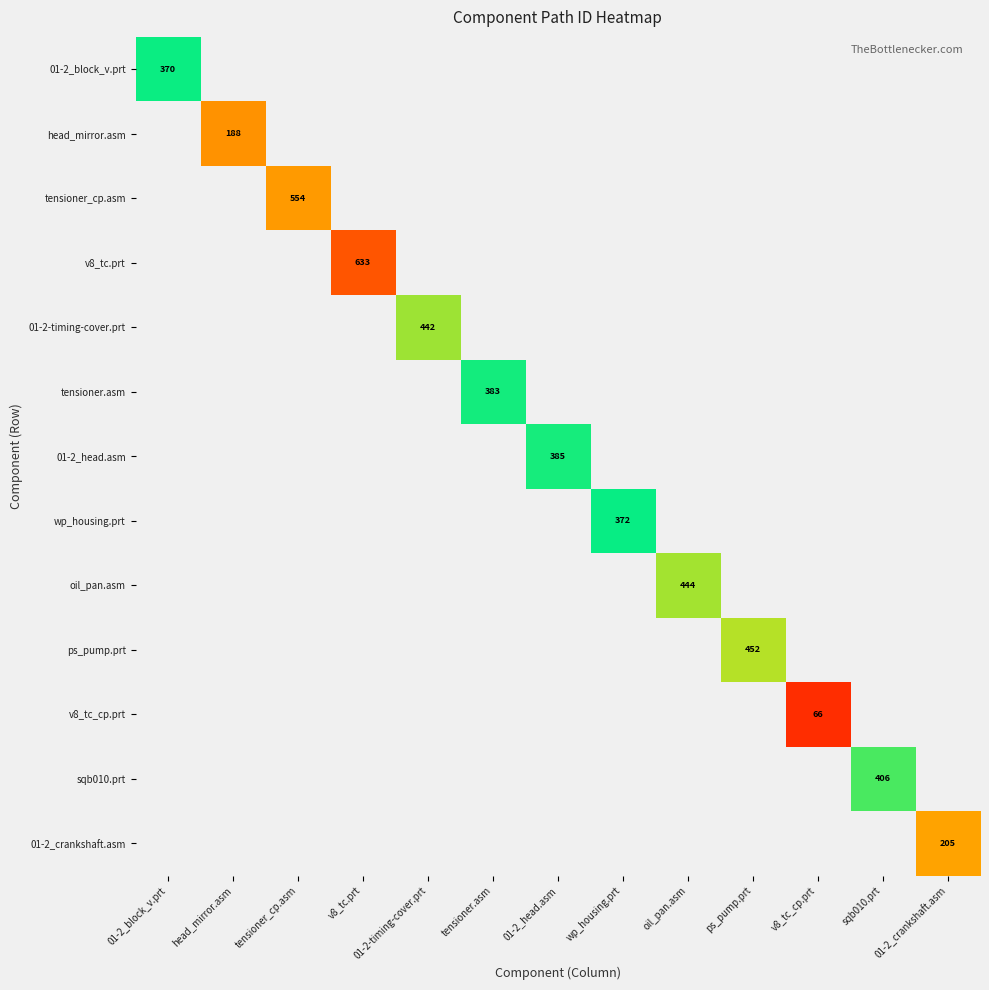

The head_mirror.asm series shows 0 at wp_housing.prt. True or false?

True